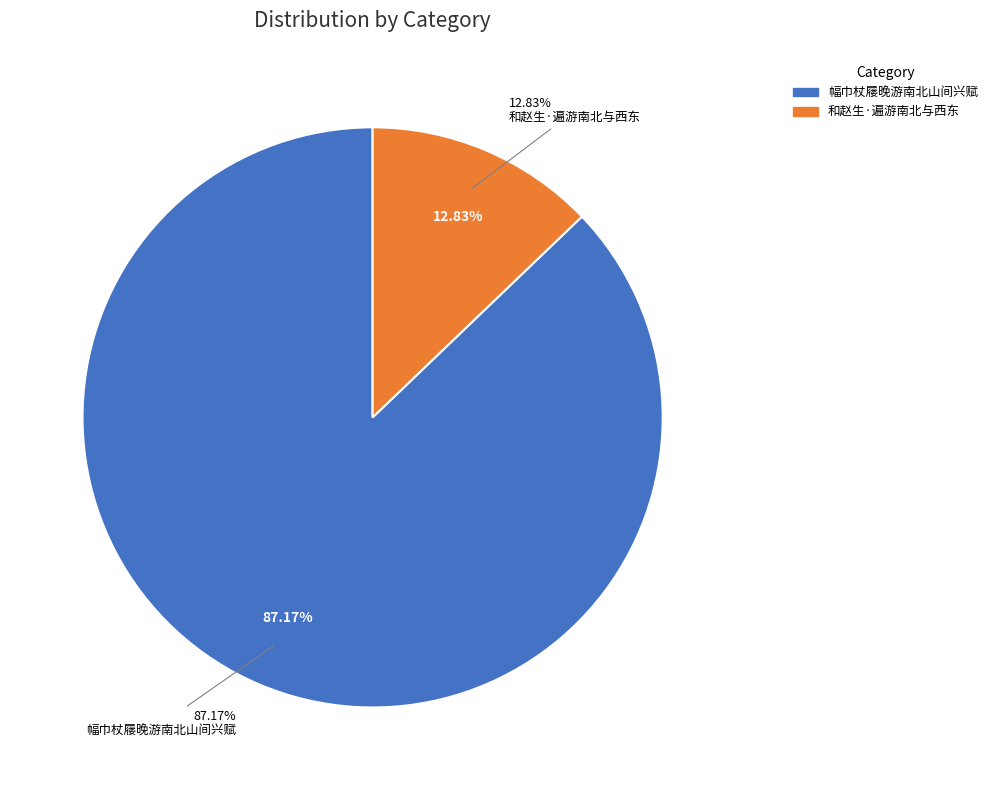

Which slice is the smallest?

和赵生·遍游南北与西东